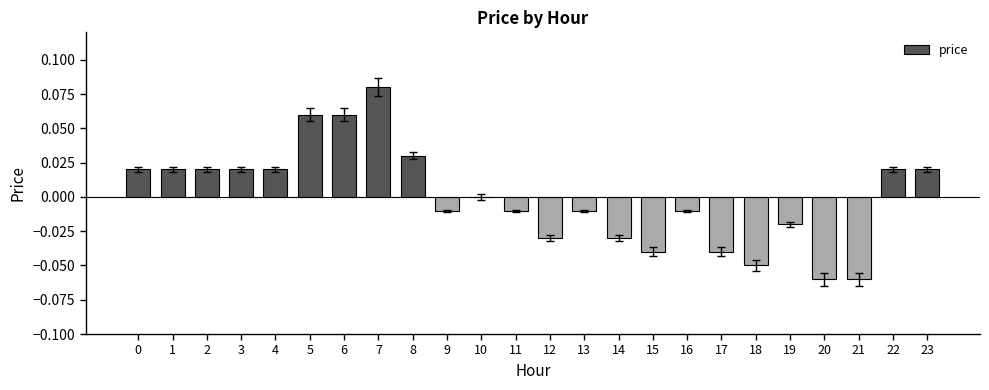

Which label corresponds to the largest value in the chart?

7